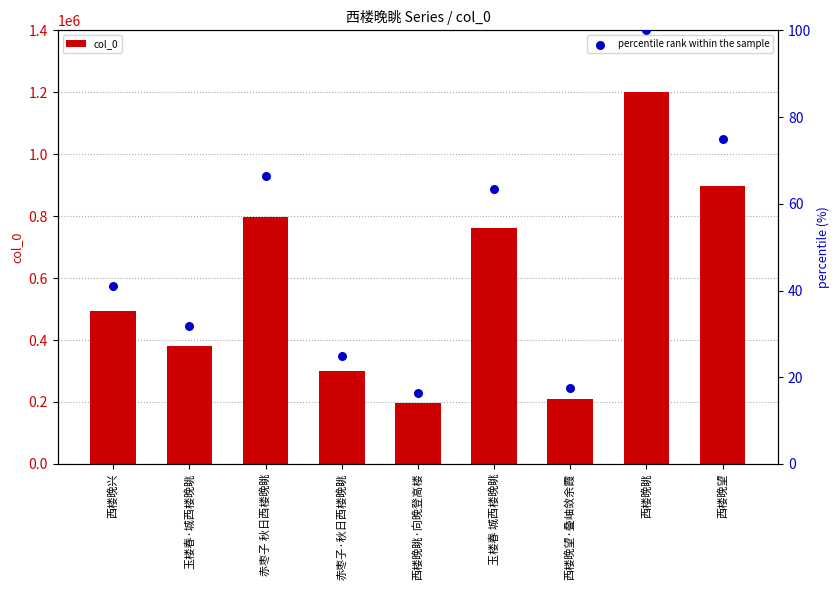

At which category is the sum across all series the highest?

西楼晚眺